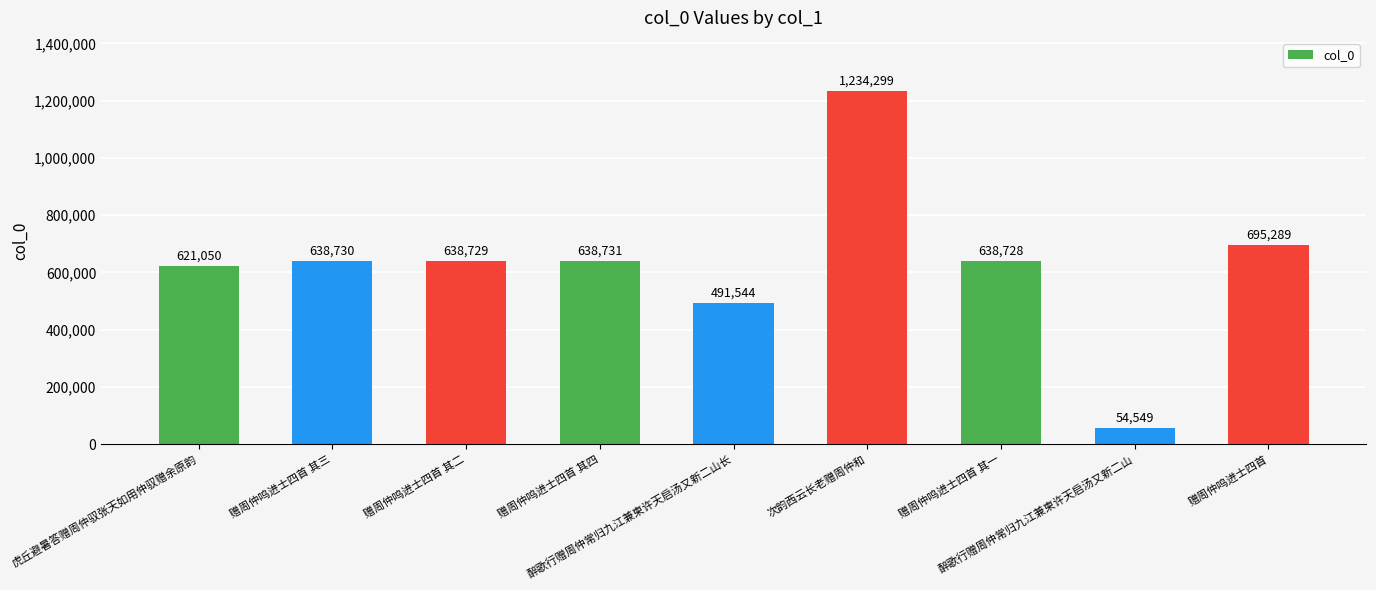

At which category does the chart reach its minimum across all series?

醉歌行赠周仲常归九江兼柬许天启汤又新二山